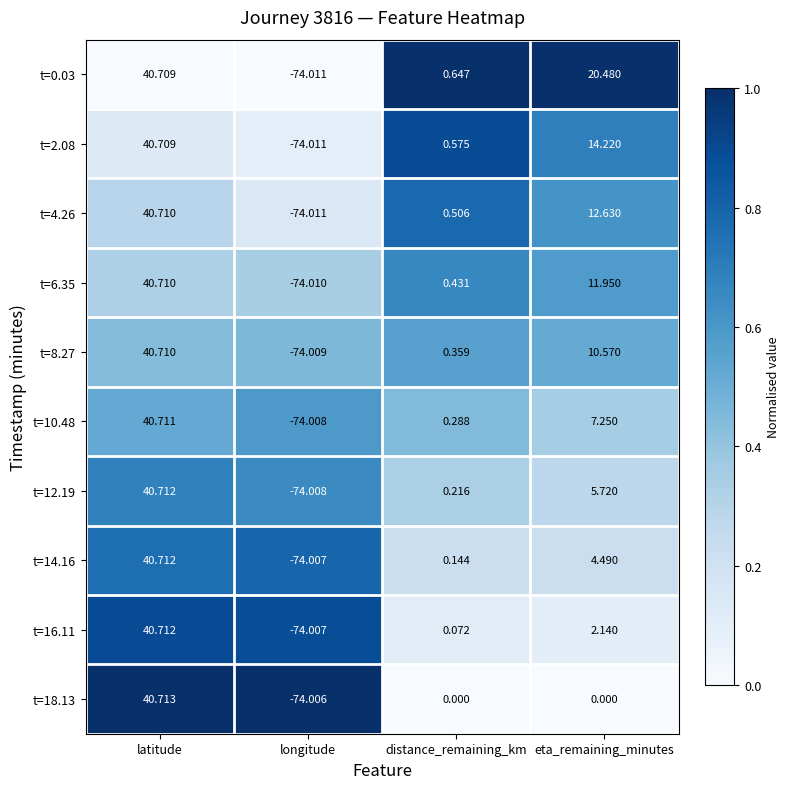

How many distinct data groups are displayed?

10